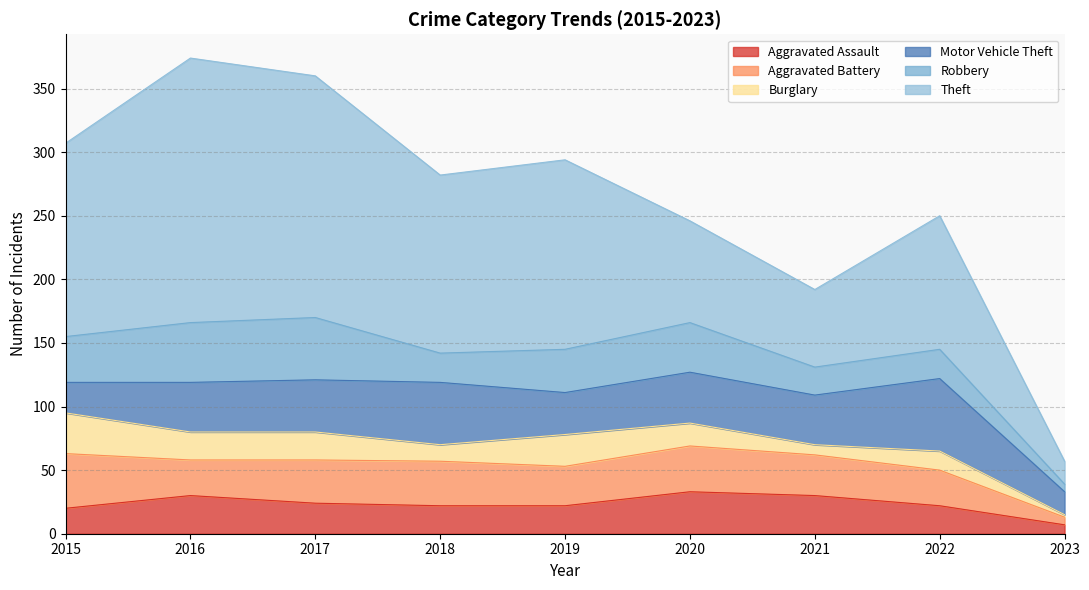

Reading left to right, extract all data points from this chart.

Aggravated Assault: 20	30	24	22	22	33	30	22	7
Aggravated Battery: 43	28	34	35	31	36	32	28	6
Burglary: 32	22	22	13	25	18	8	15	2
Motor Vehicle Theft: 24	39	41	49	33	40	39	57	18
Robbery: 36	47	49	23	34	39	22	23	6
Theft: 152	208	190	140	149	80	61	105	18